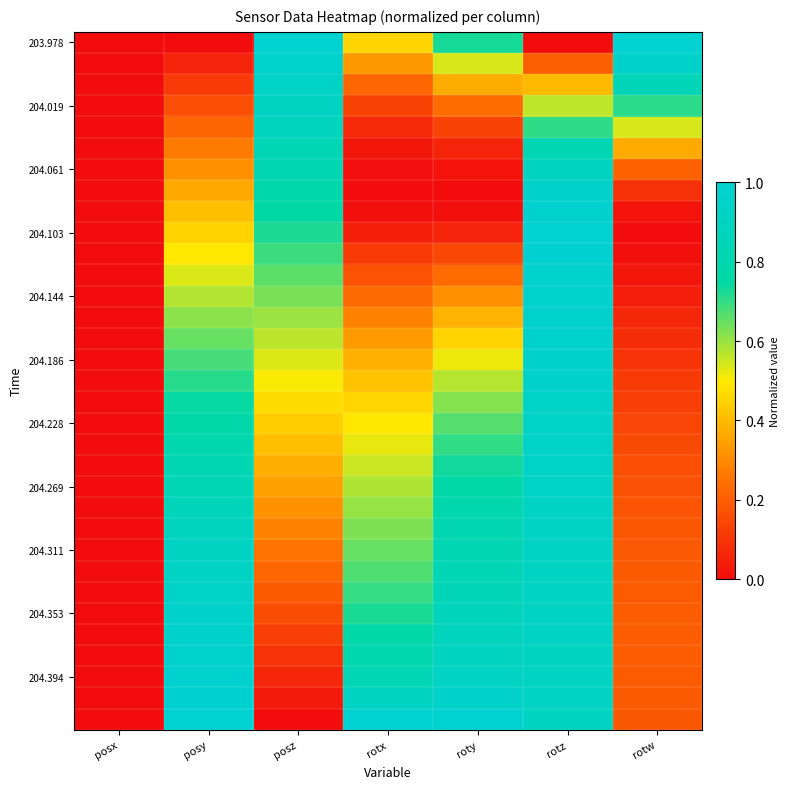

Which series changed the most between posx and rotw?

203.978